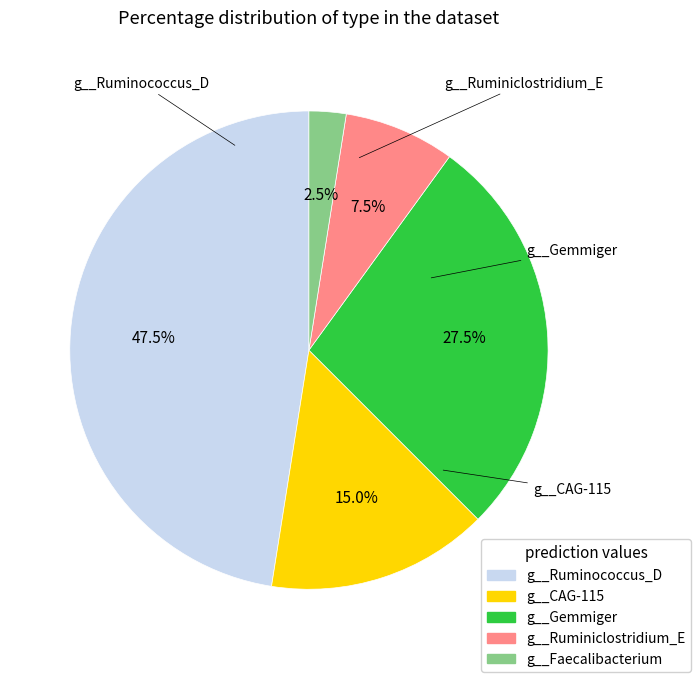

Is there any slice that represents more than half of the pie?

No